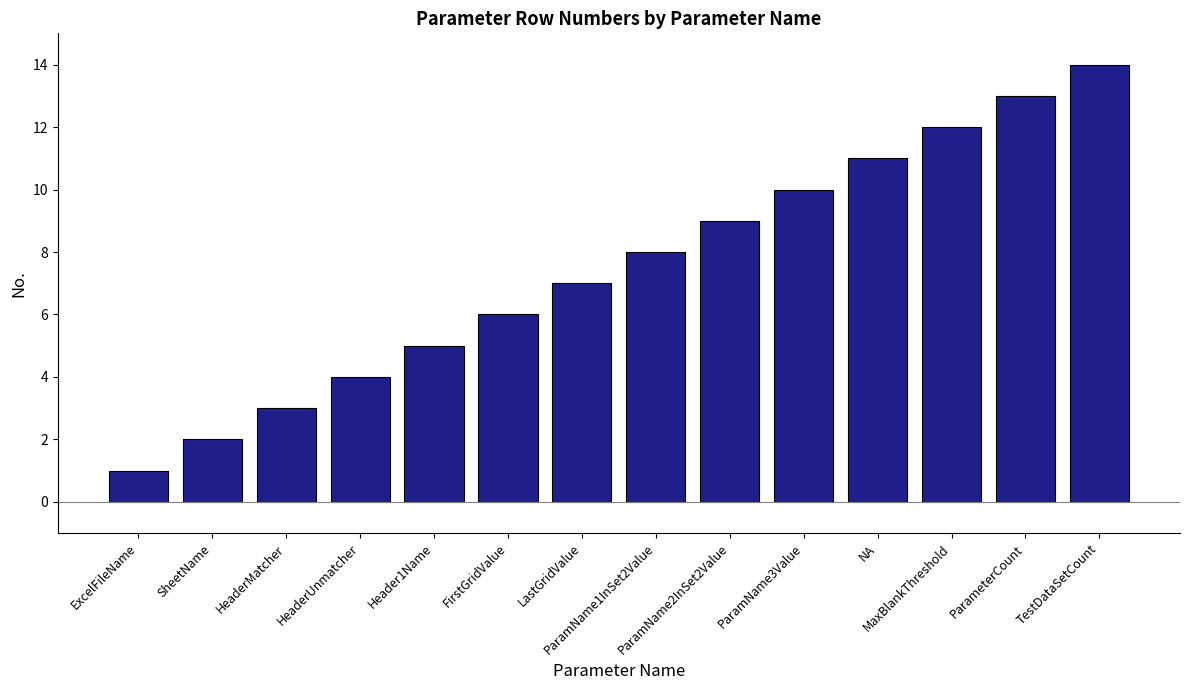

What is the sum of the values at LastGridValue and SheetName?

9